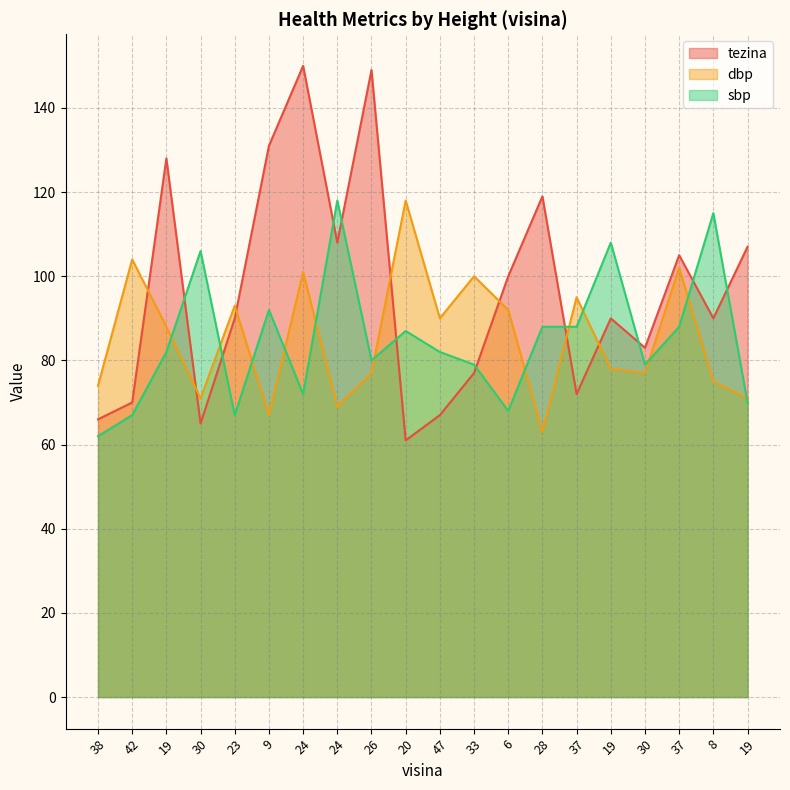

Which series has the largest total across all categories?

tezina